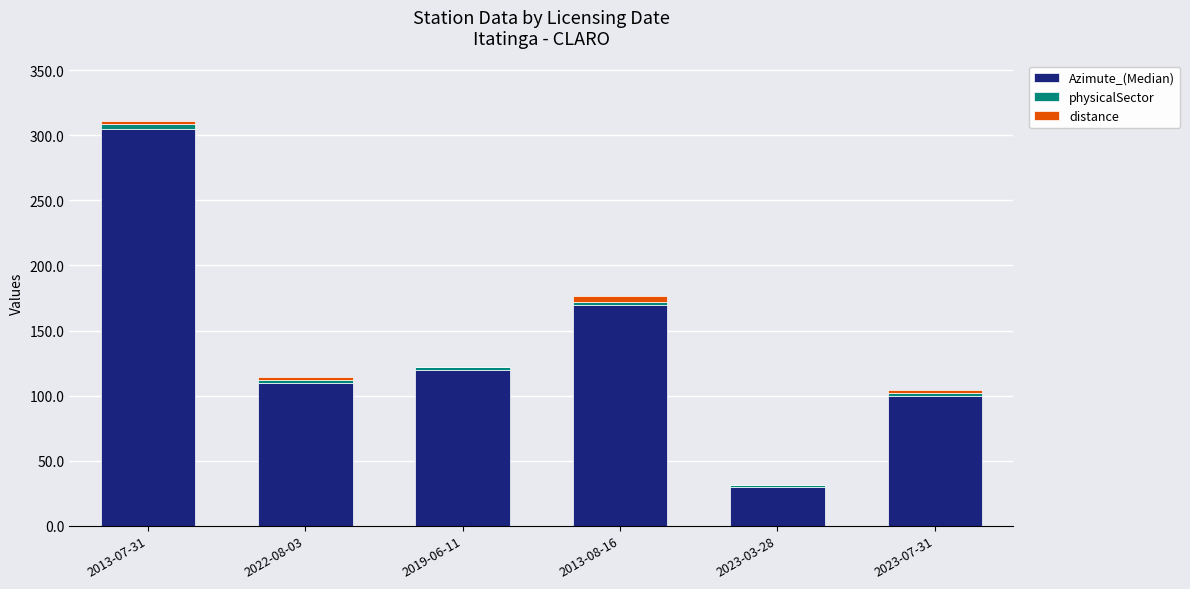

Which category has the highest value in the Azimute_(Median) series?

2013-07-31